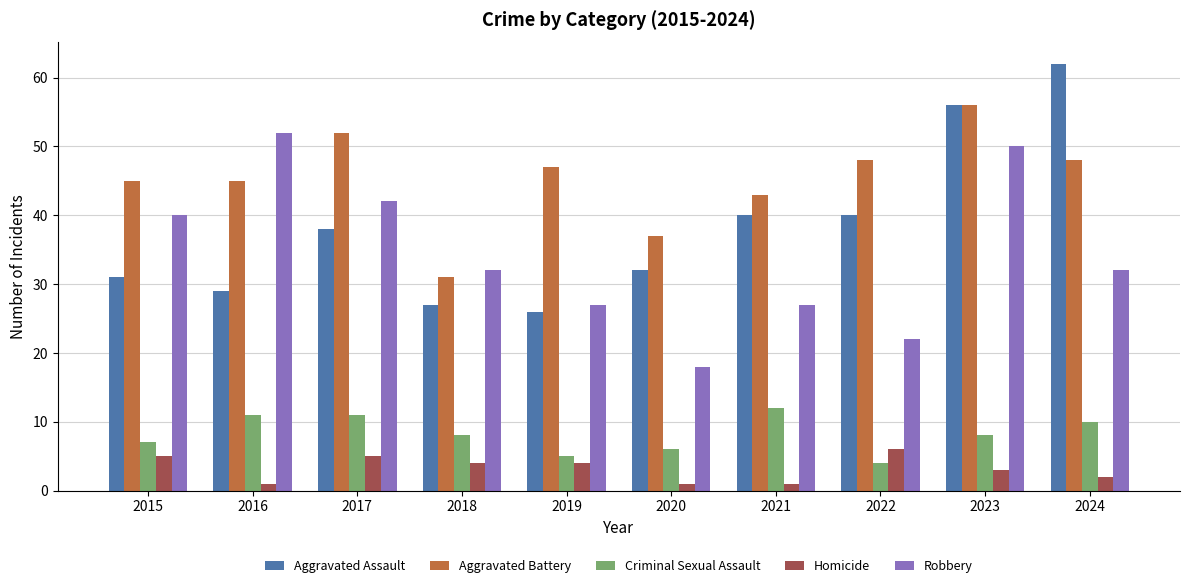

What is the smallest value displayed?

1